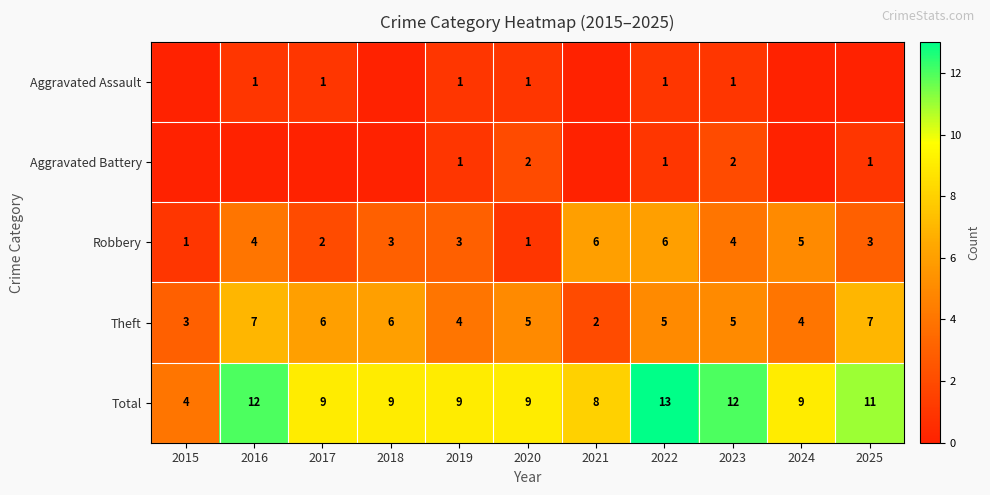

What is the difference between the highest and lowest values at 2024?

9